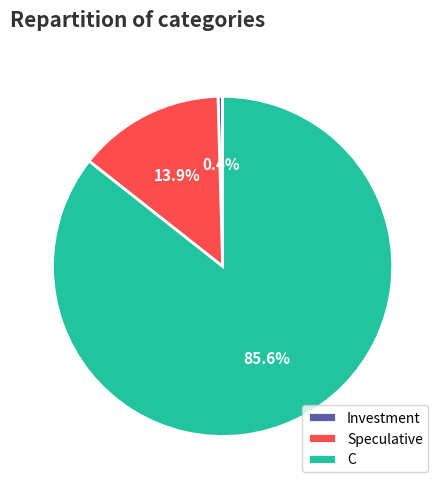

Rank the categories by value from lowest to highest.

Investment, Speculative, C